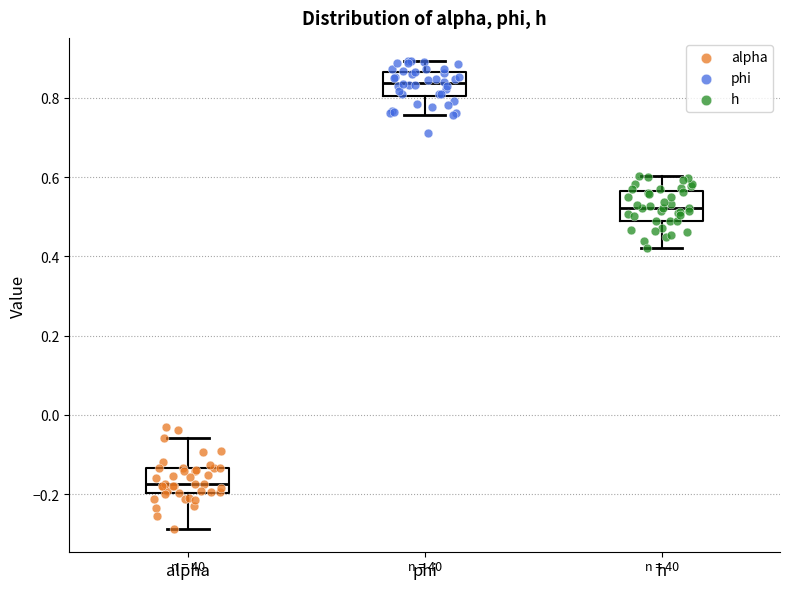

Reading left to right, transcribe this box plot: for each box, give where its median line is, the range the box spans, and where its two whiskers end, as read against the y-axis. The values are not printed on the chart, so give them approximately, as read against the axis.

alpha: median -0.18, box -0.20 to -0.14, whiskers -0.28 to -0.06
phi: median 0.84, box 0.80 to 0.86, whiskers 0.76 to 0.90
h: median 0.52, box 0.48 to 0.56, whiskers 0.42 to 0.60